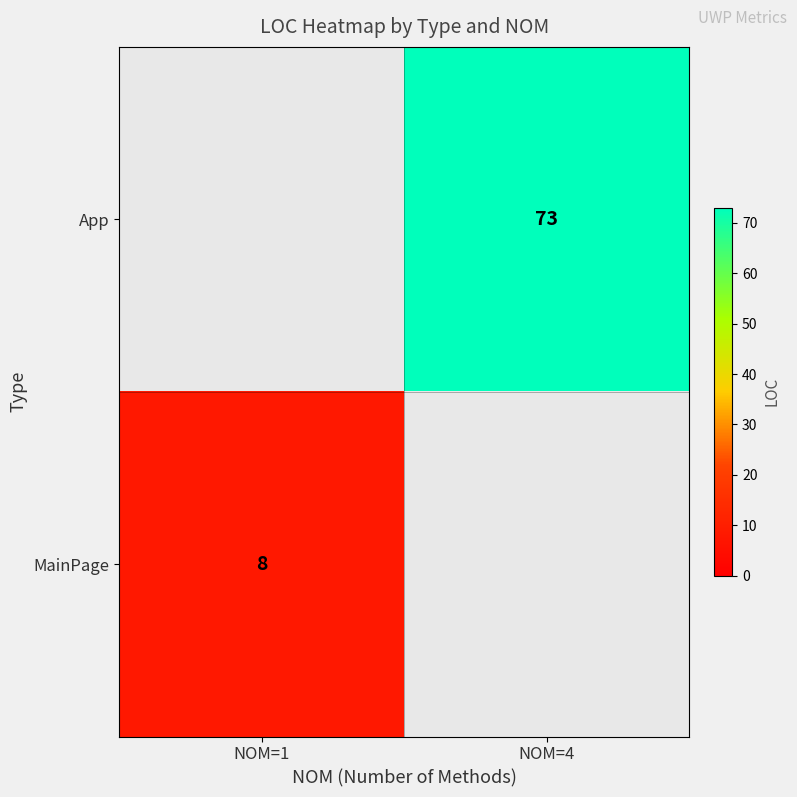

The value of MainPage at NOM=1 is 13. True or false?

False